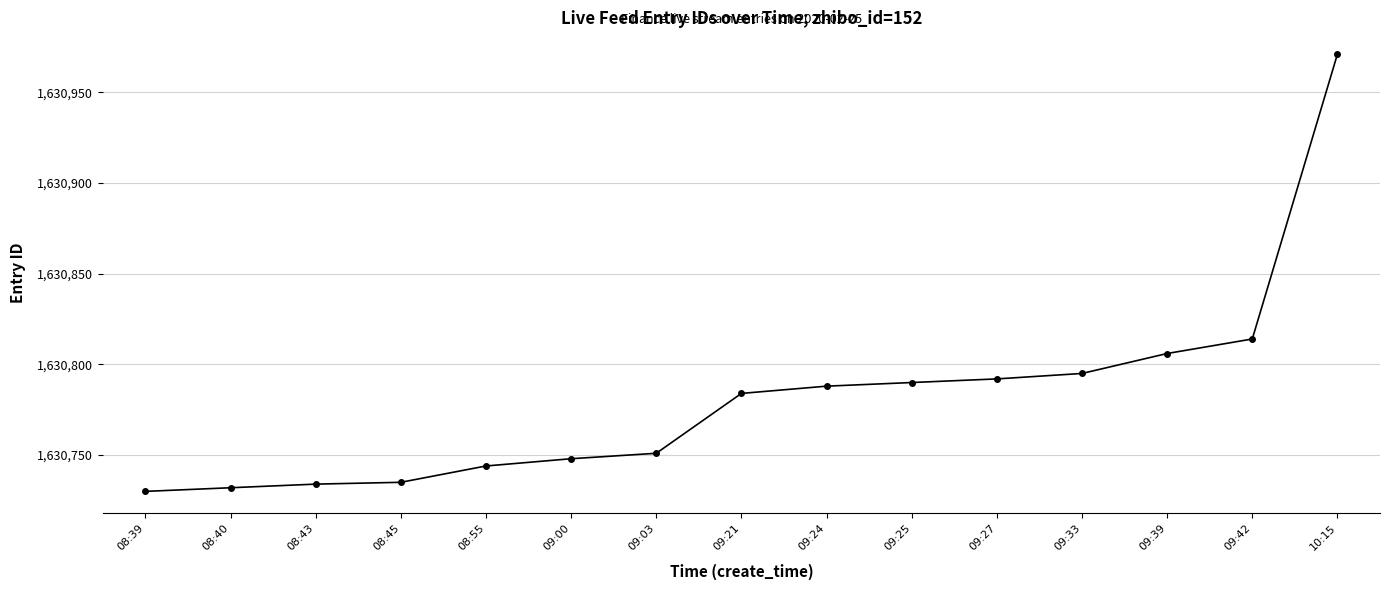

How many lines are shown in the chart?

1